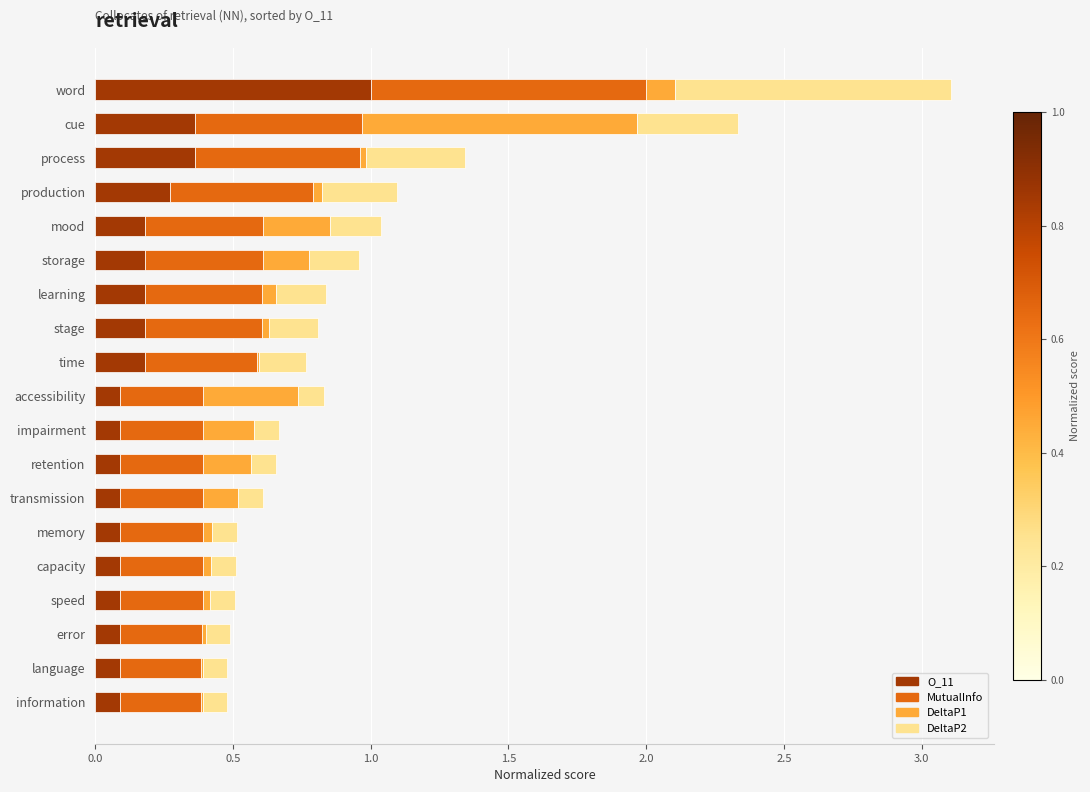

At which category is the sum across all series the highest?

word